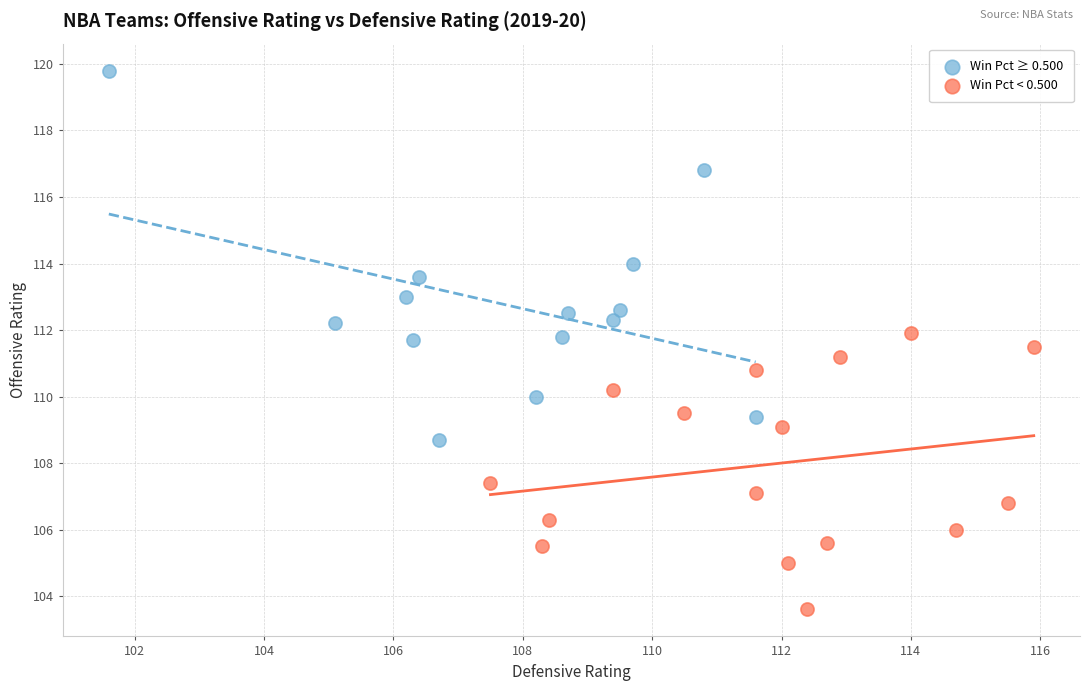

Which series has the widest spread of Y values?

Win Pct ≥ 0.500